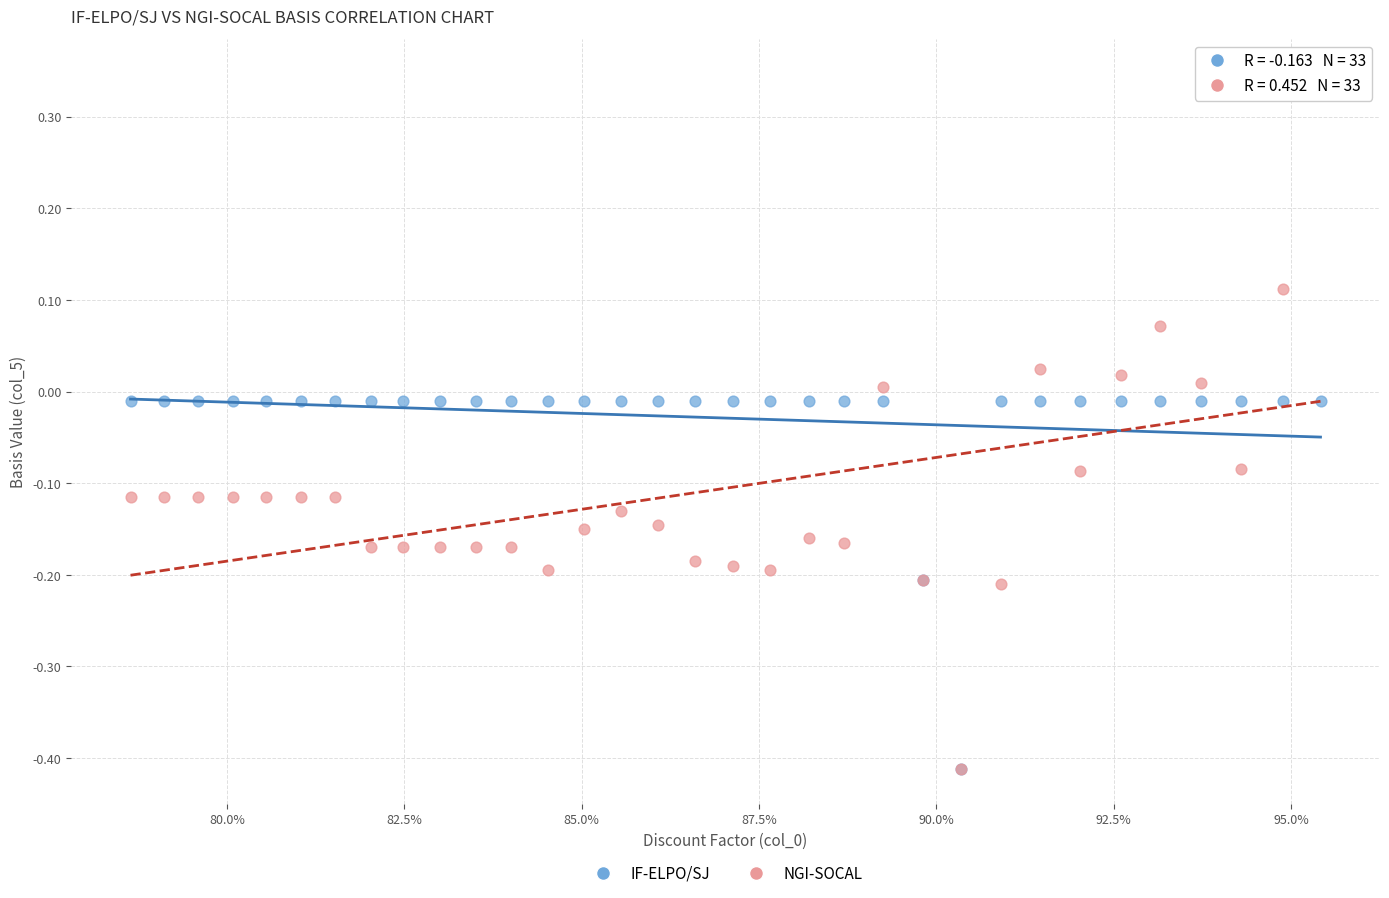

What are all the series names shown in the legend?

IF-ELPO/SJ, NGI-SOCAL